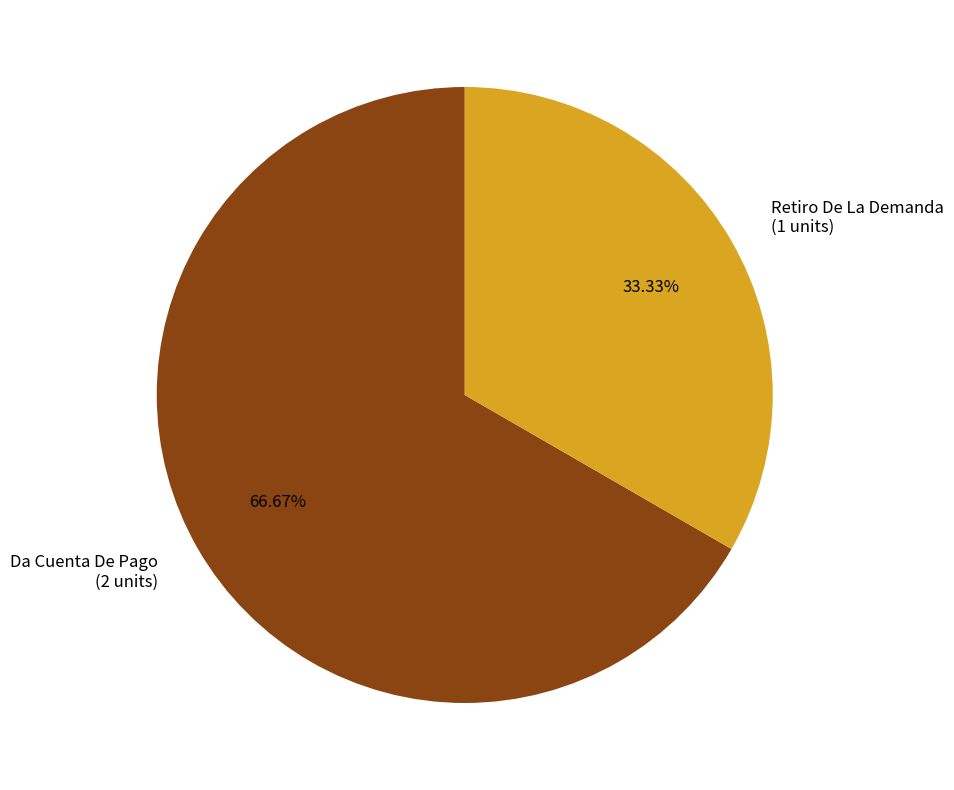

Count the number of slices in the pie.

2